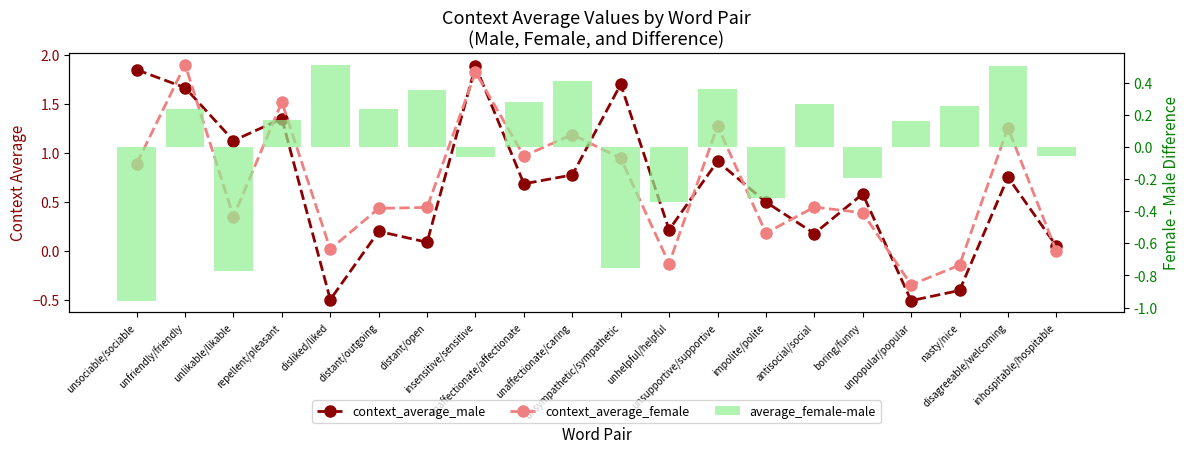

At which category does the chart reach its minimum across all series?

unsociable/sociable